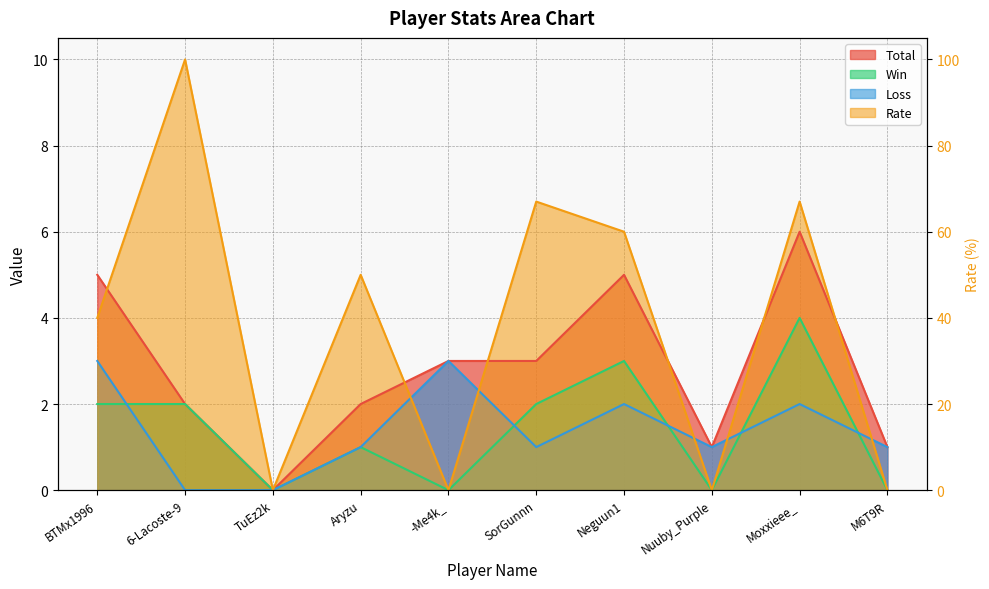

Which series changed the most between SorGunnn and Nuuby_Purple?

Rate